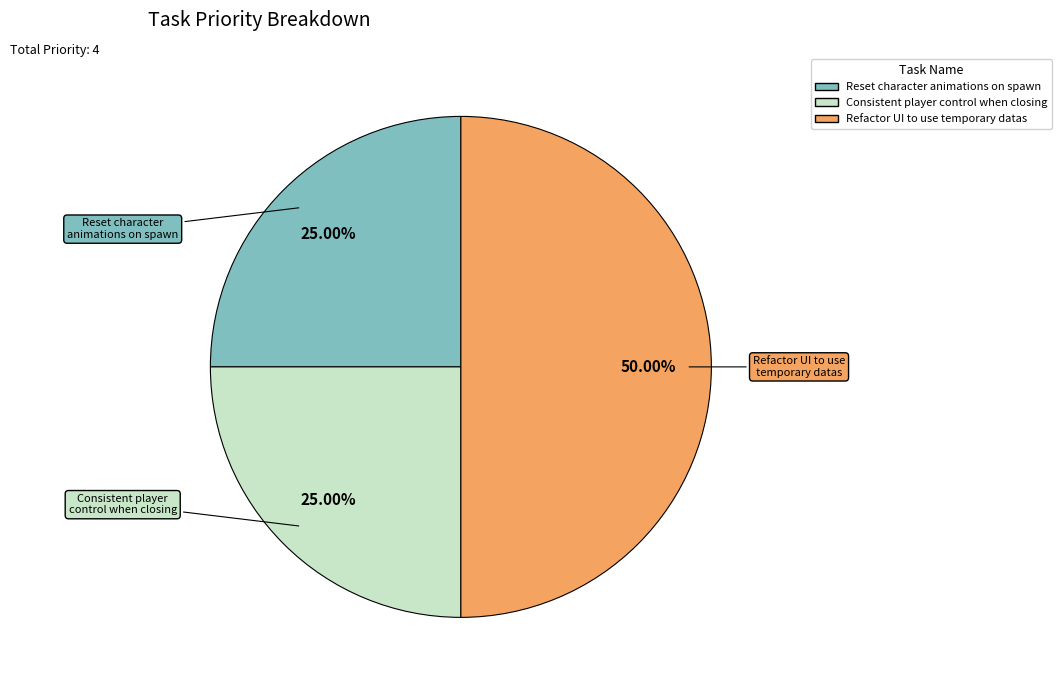

Which slice is the largest?

Refactor UI to use temporary datas